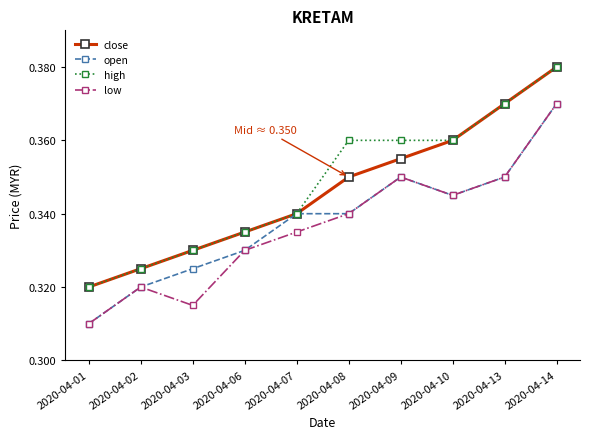

Where is the first local maximum for low?

2020-04-02